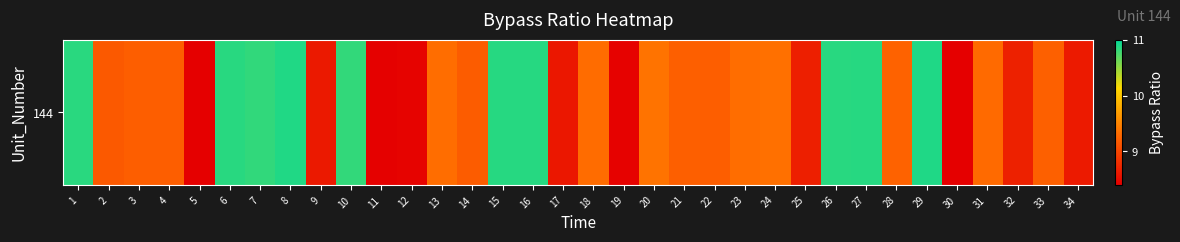

Reading right to left, transcribe all the data shown in this chart.

8.6	9.2	8.7	9.3	8.4	10.9	9.2	10.9	10.9	8.7	9.3	9.3	9.2	9.2	9.4	8.4	9.3	8.6	10.9	10.9	9.2	9.3	8.4	8.4	10.8	8.6	10.9	10.8	10.9	8.4	9.2	9.2	9.2	10.9